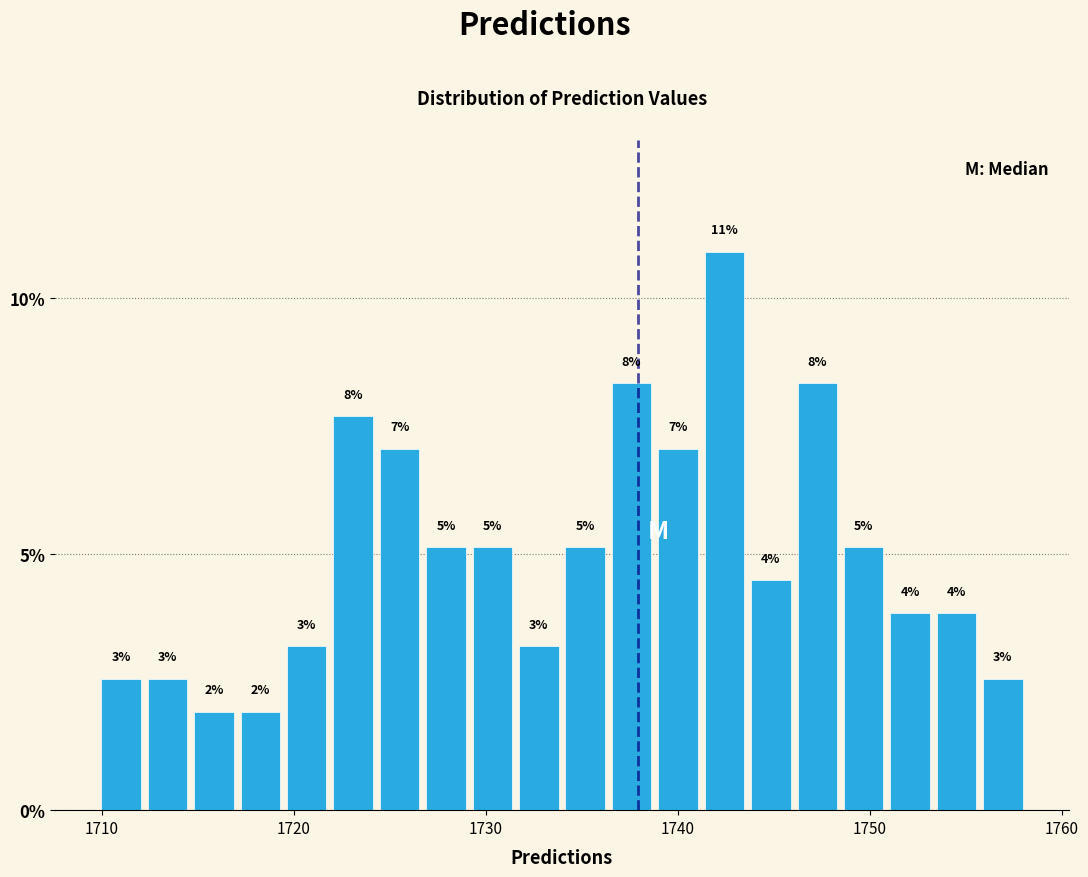

Around what value on the x-axis is the tallest bar? Give the approximate position of its centre, as read against the axis.

1742